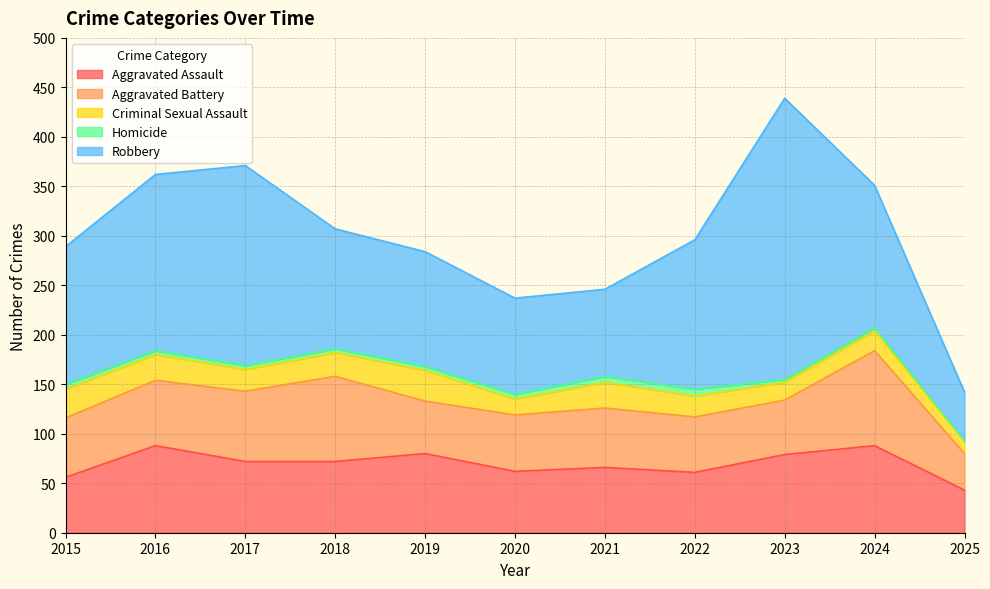

At which category is the sum across all series the highest?

2023